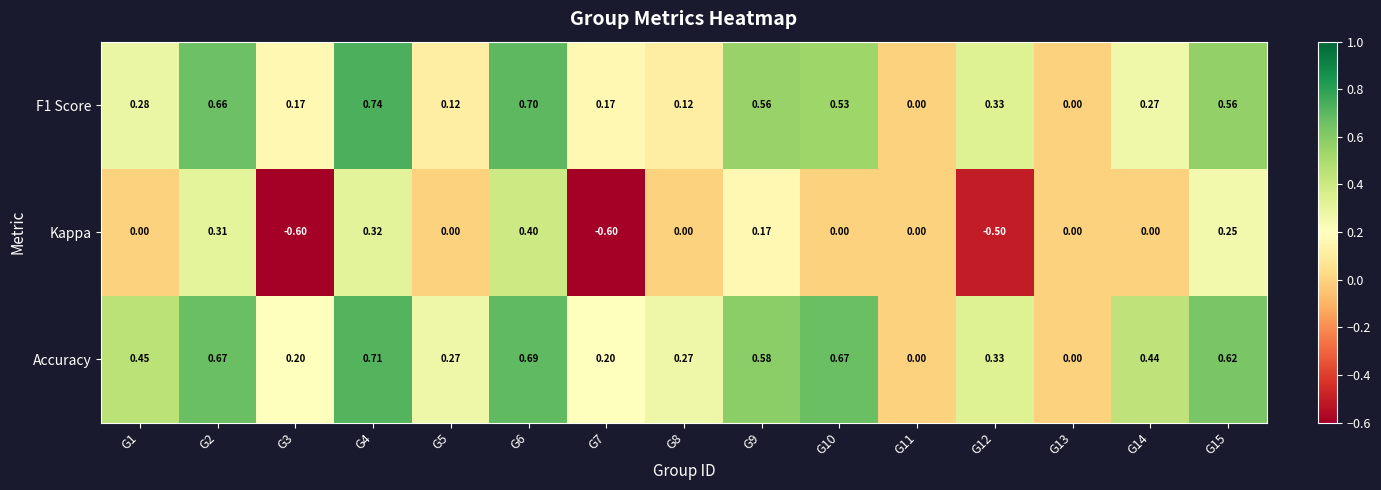

What is the total value across all series at G9?

1.3